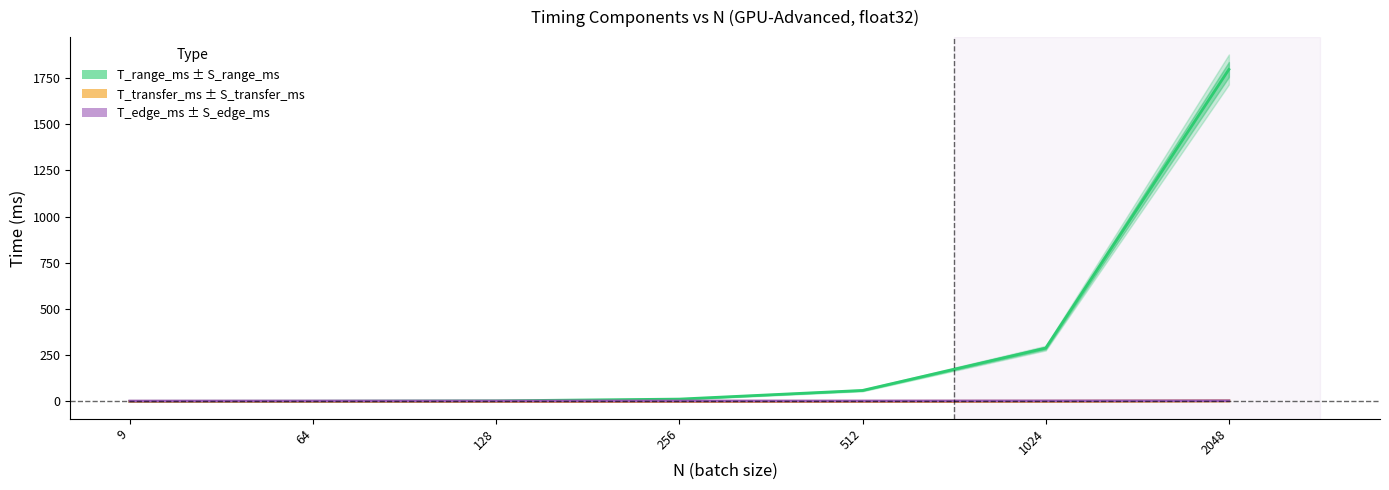

The value of T_edge_ms at 2048 is 3.3. True or false?

True